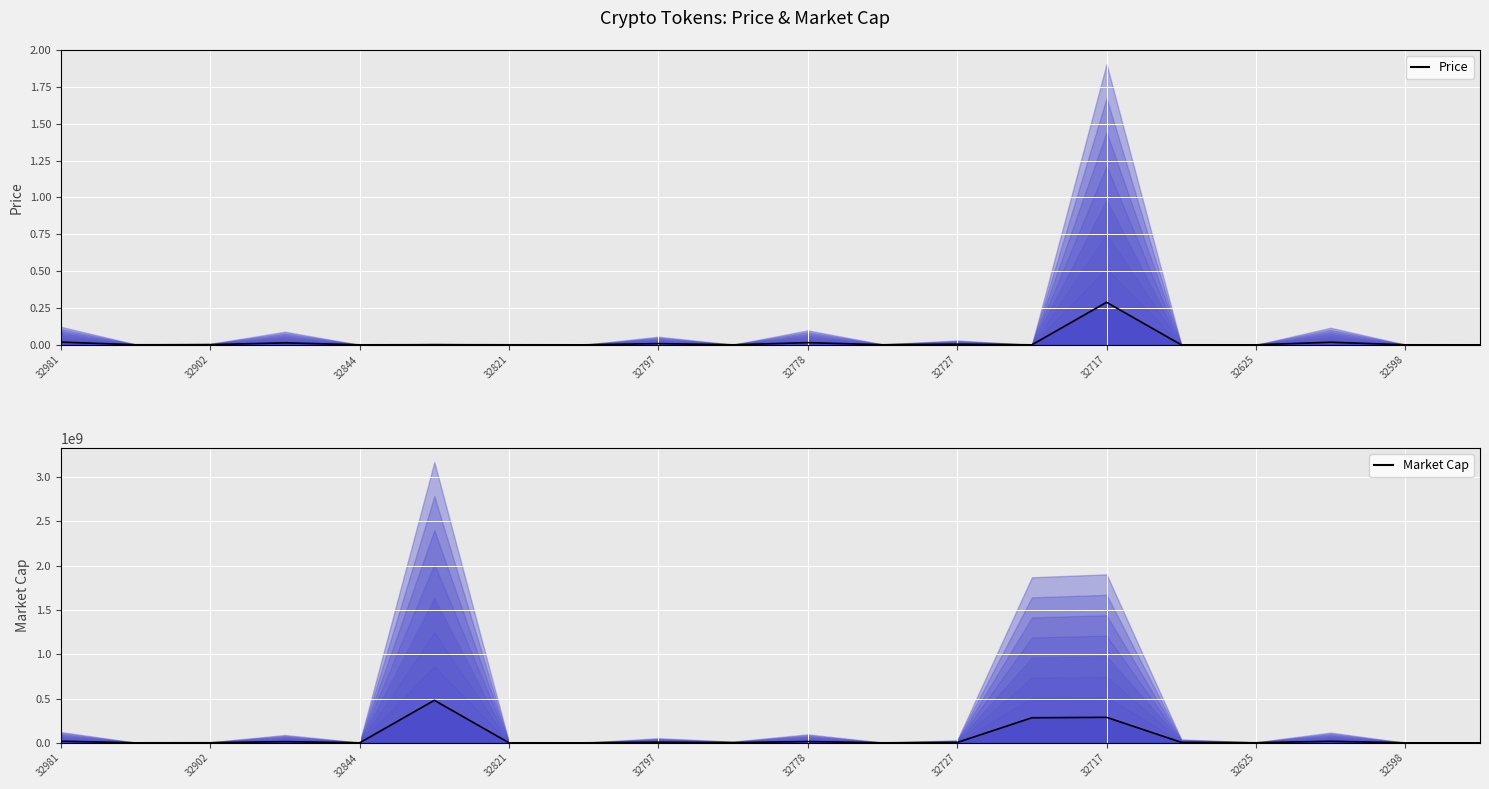

Which series has the largest range (max minus min)?

Market Cap